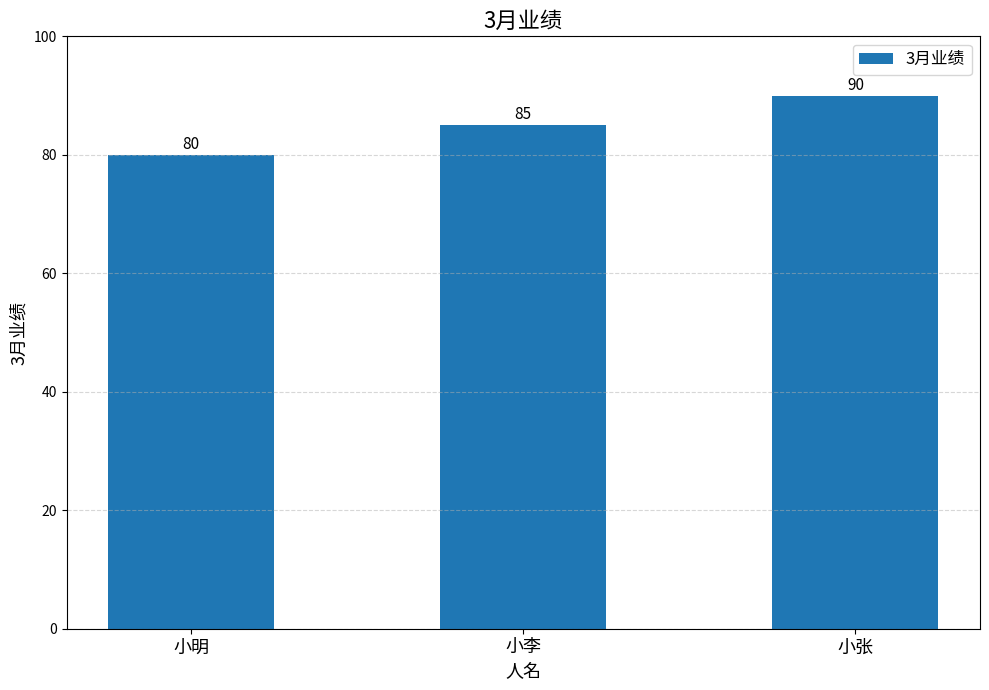

Reading left to right, what are all the values shown in this chart?

小明=80	小李=85	小张=90